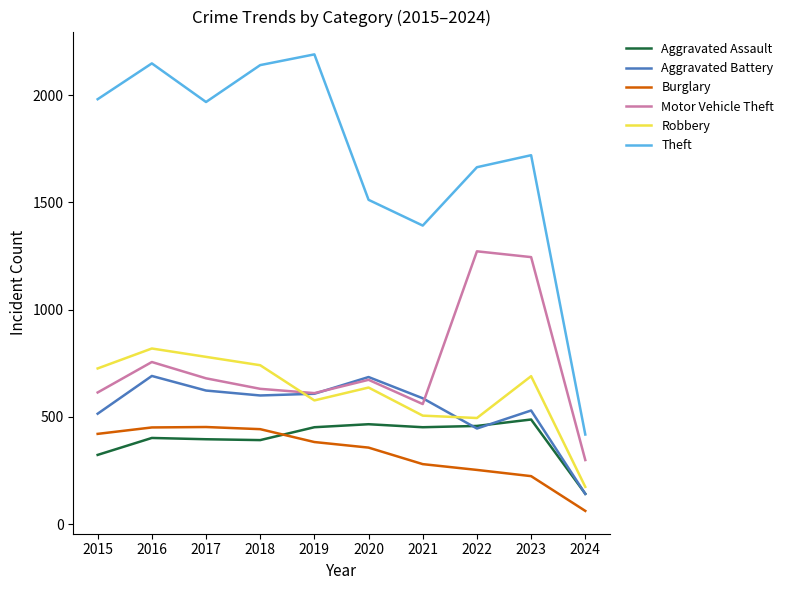

The Robbery series shows 726 at 2015. True or false?

True